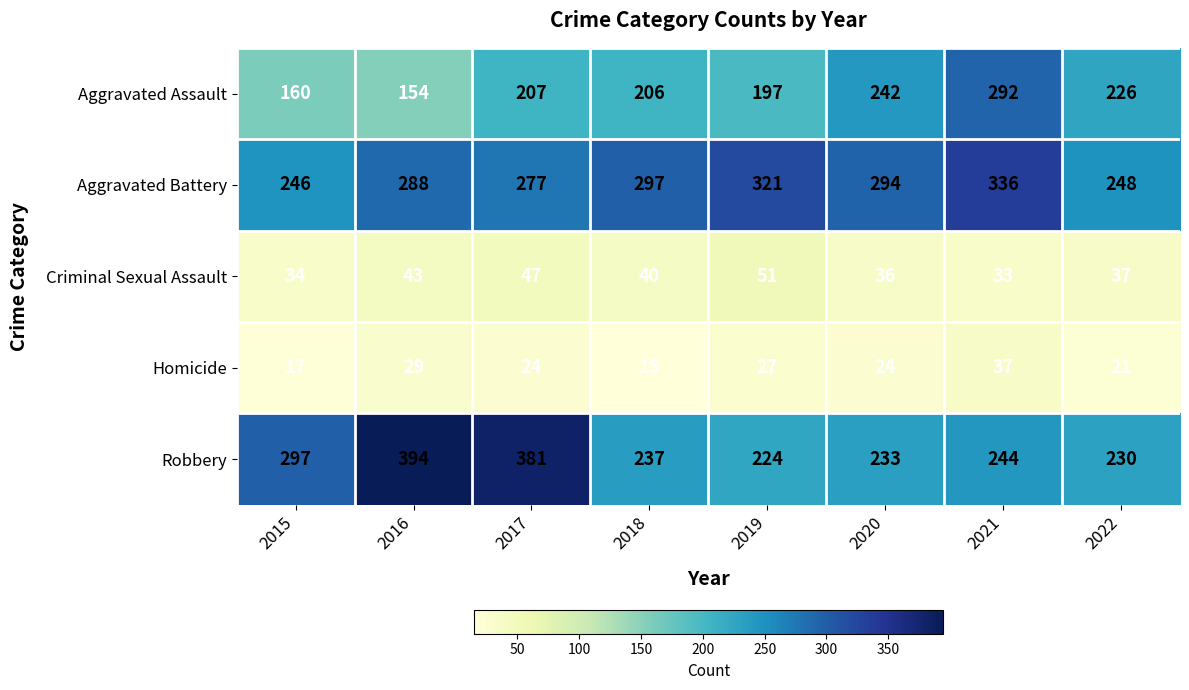

Between 2015 and 2016, which series saw the biggest shift?

Robbery